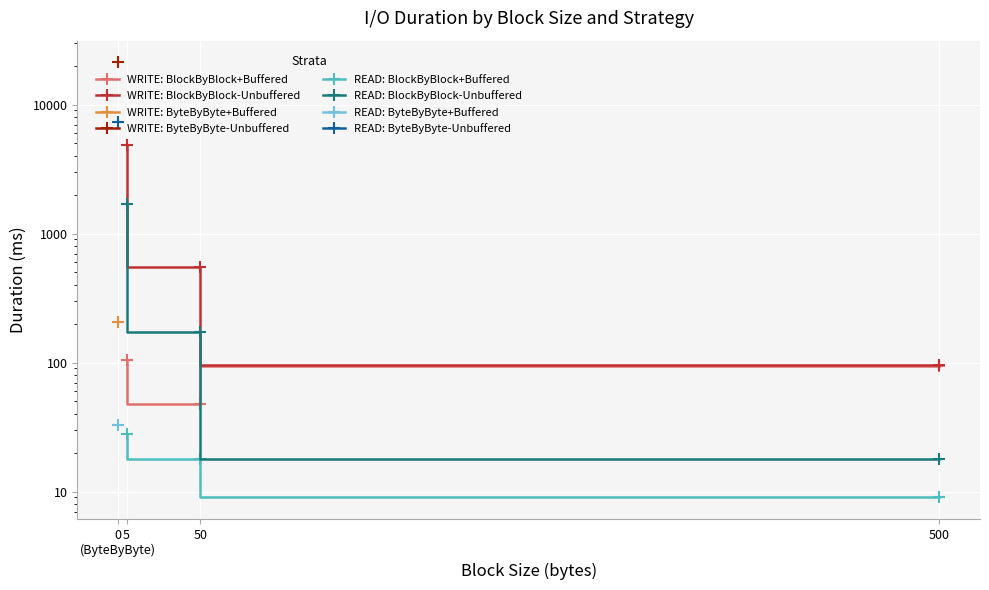

What is the label of the 3rd point from the right?

0
(ByteByByte)